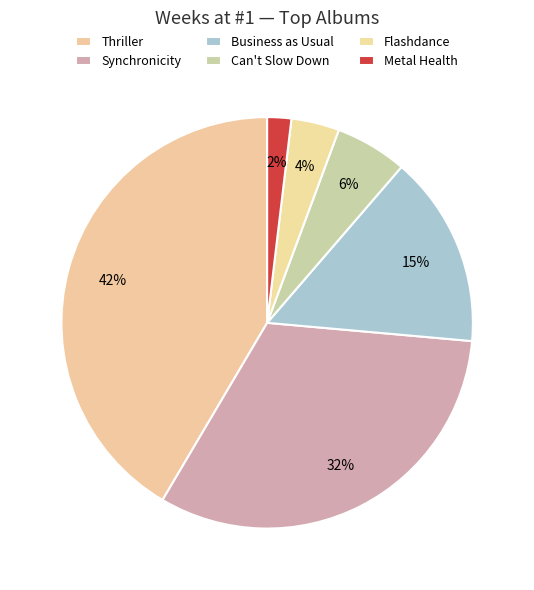

Which slice is the smallest?

Metal Health